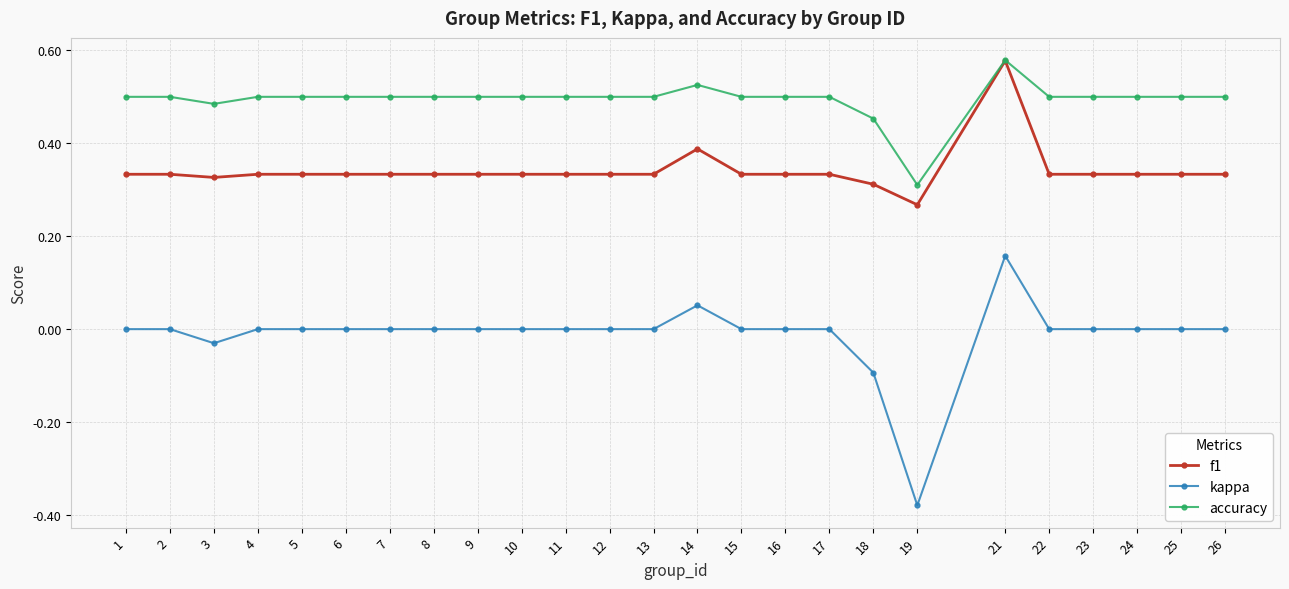

Between 18 and 24, which series saw the biggest shift?

kappa